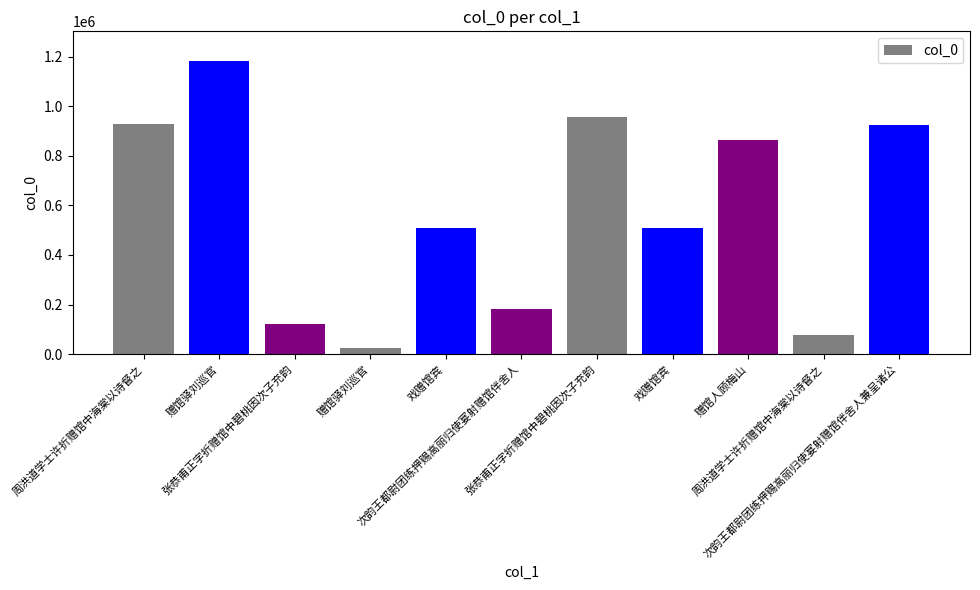

What is the minimum value shown in the chart?

24897